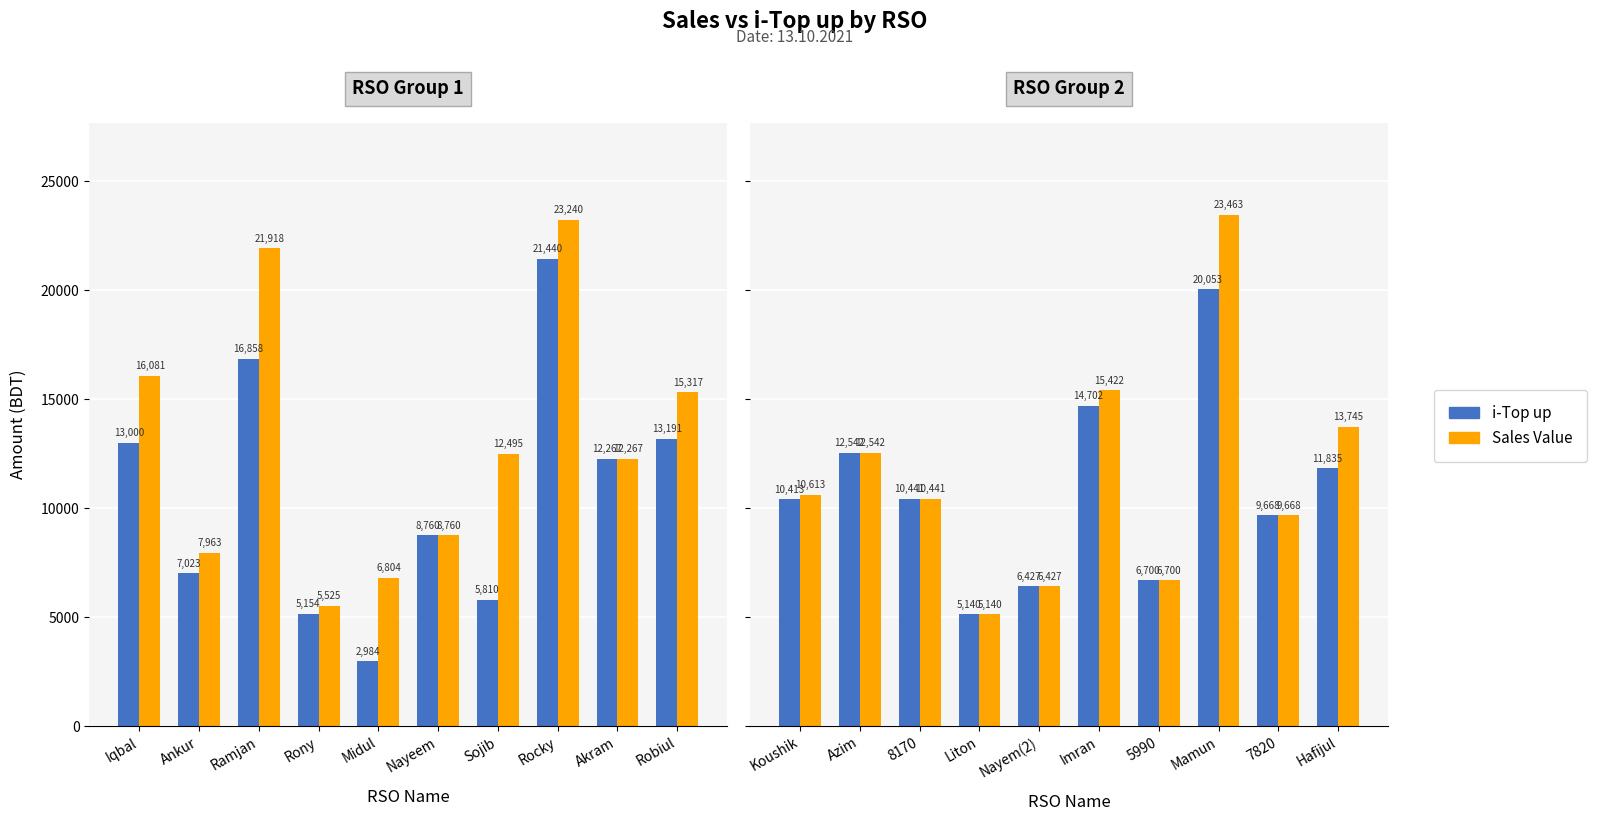

How many groups of bars are there?

10